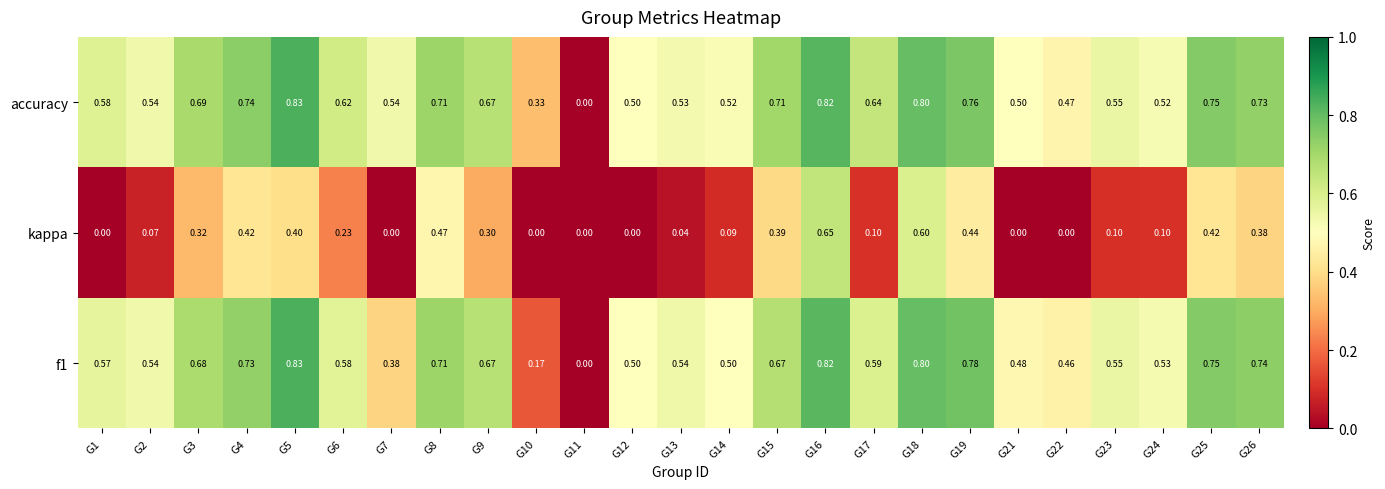

Which series changed the most between G6 and G16?

kappa